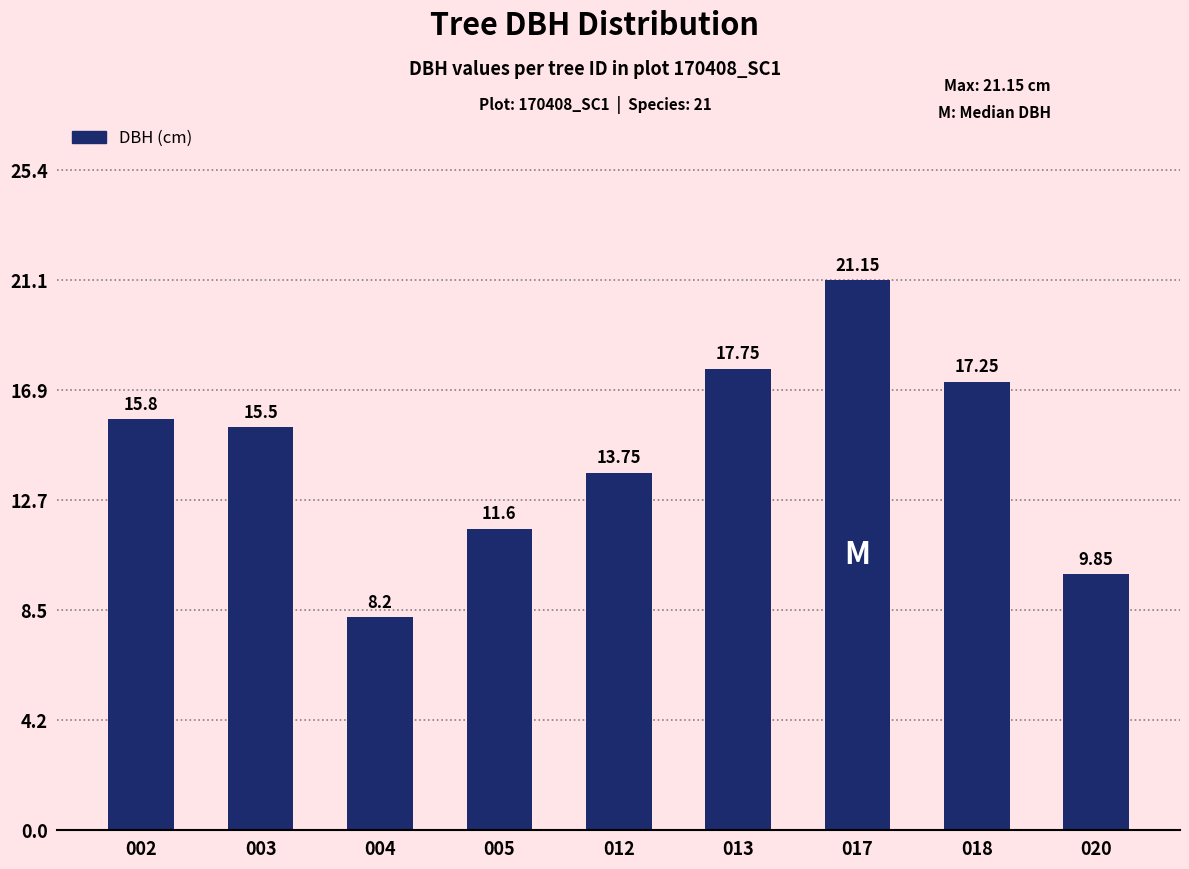

Approximately how many times larger is the value at 017 compared to 003?

1.4